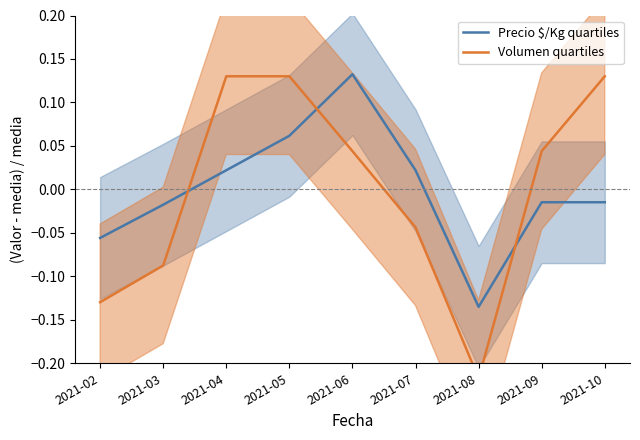

What are all the series names shown in the legend?

Precio $/Kg quartiles, Volumen quartiles